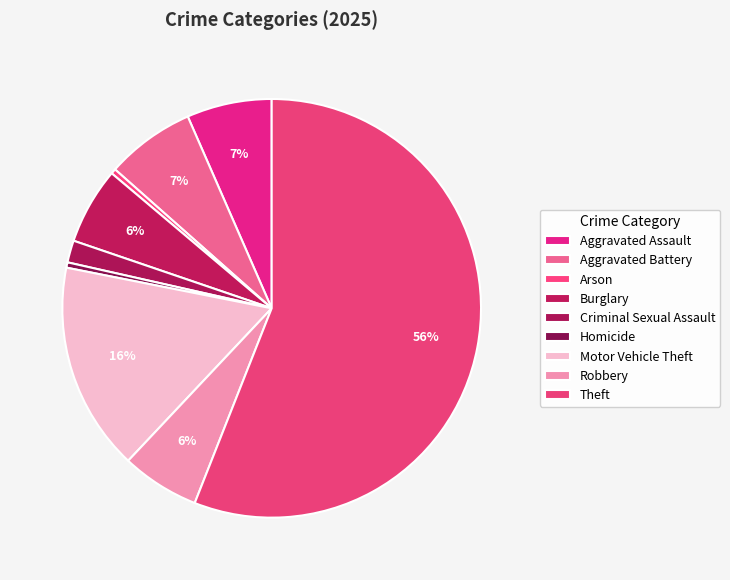

How many segments does this pie chart have?

9